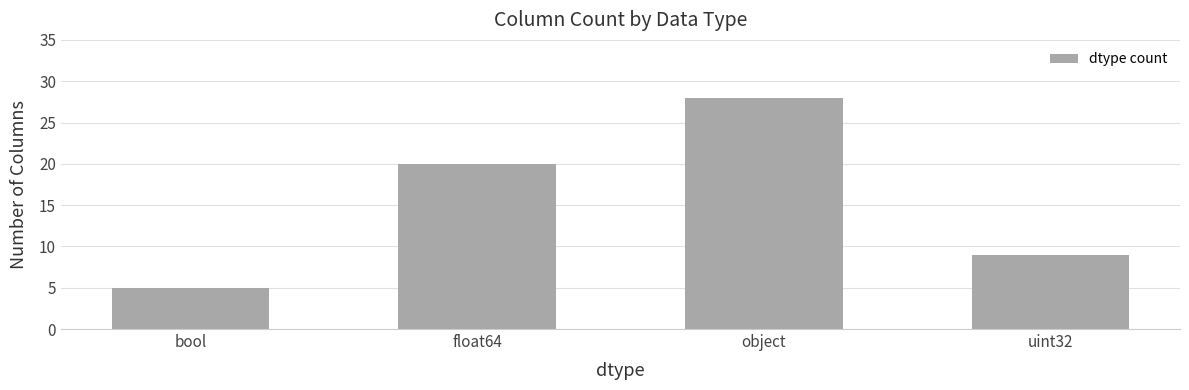

What is the average value?

16